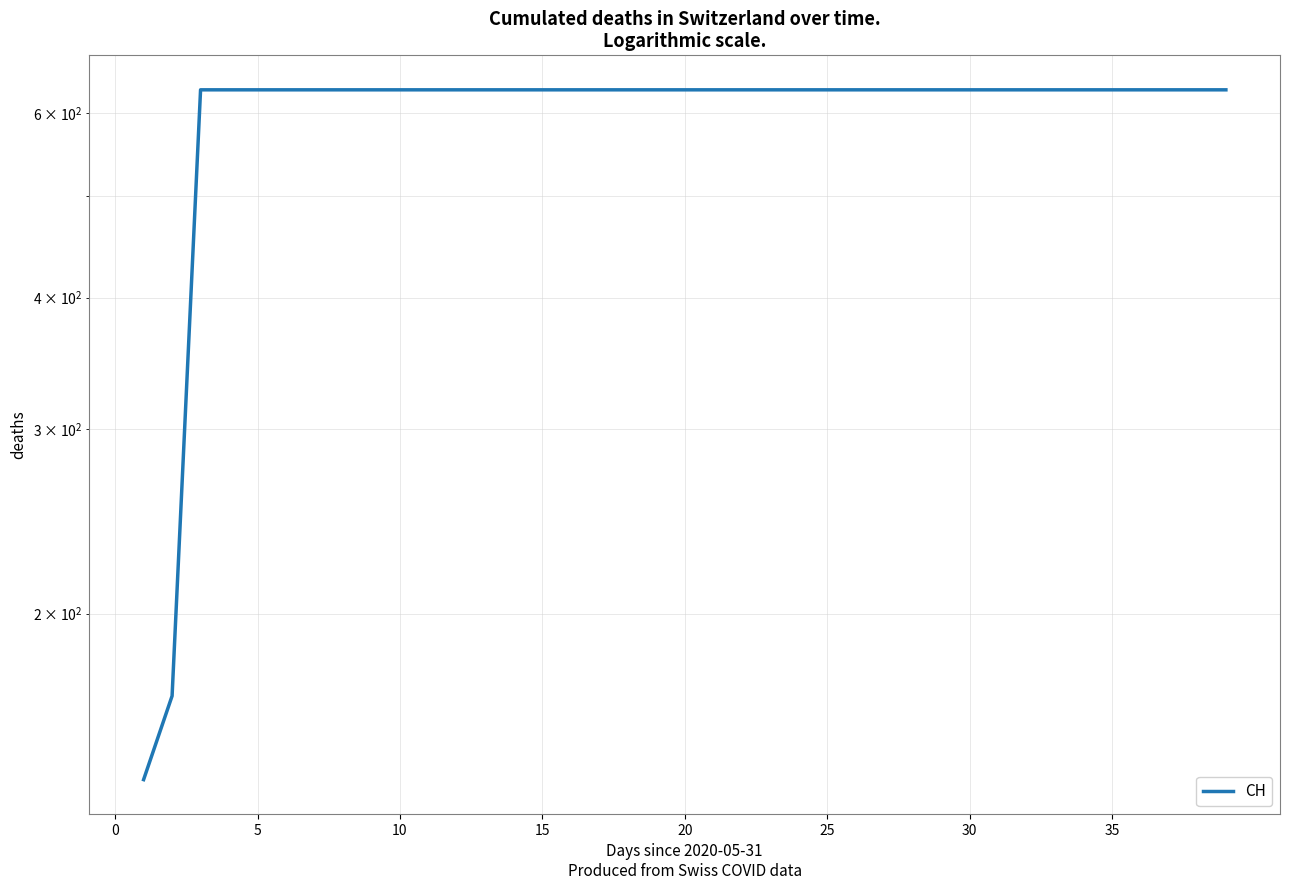

How many values are between 631 and 632?

37